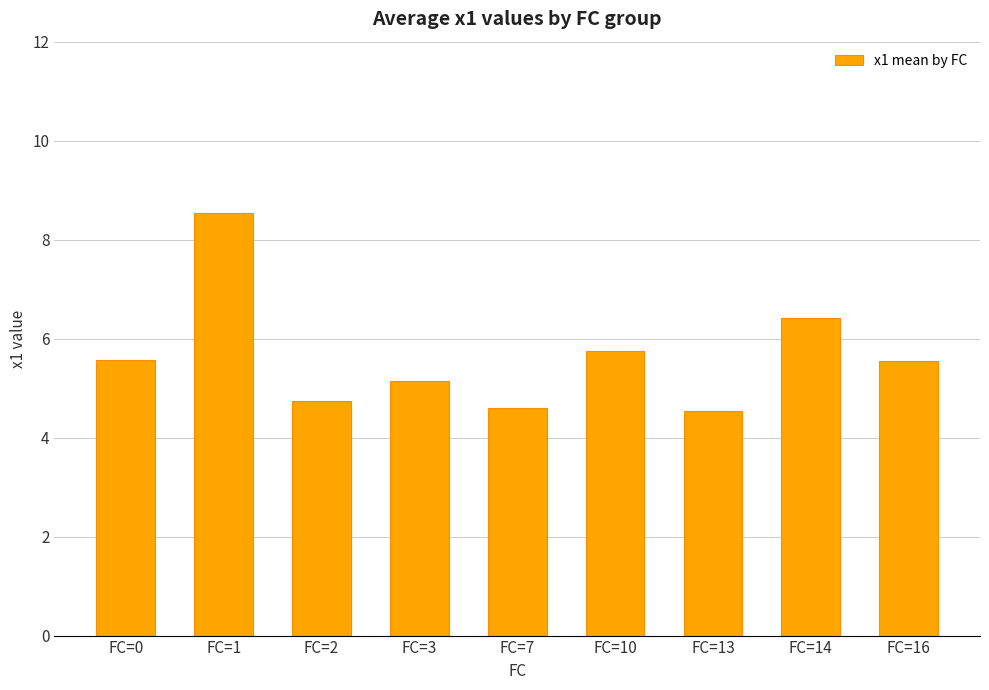

At which label does the data first exceed 5?

FC=0